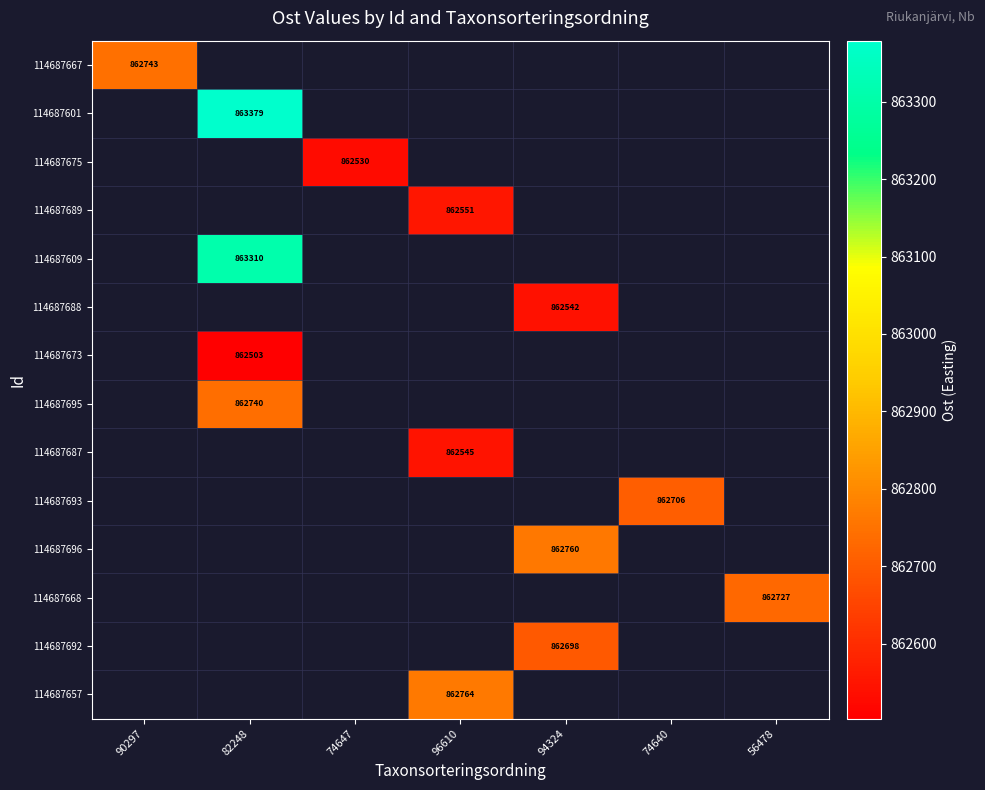

At which category does the chart reach its minimum across all series?

82248